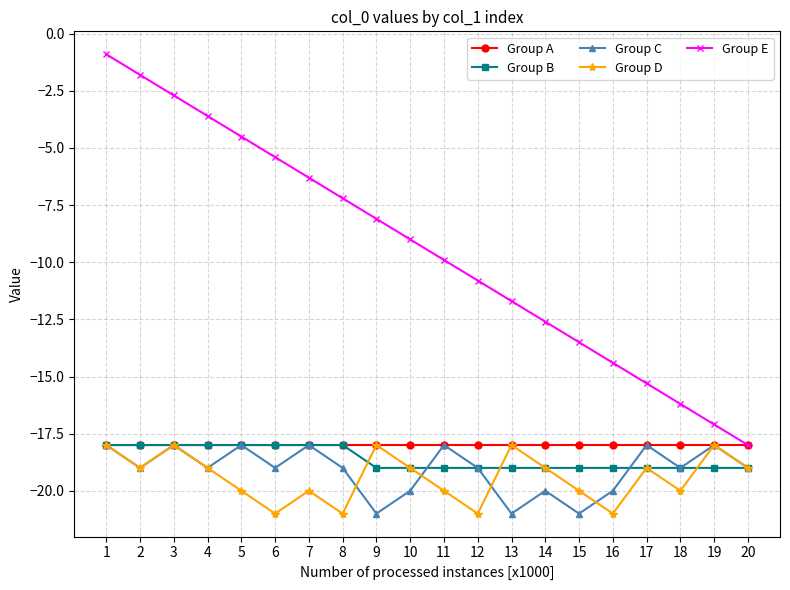

What is the minimum value shown in the chart?

-21.0